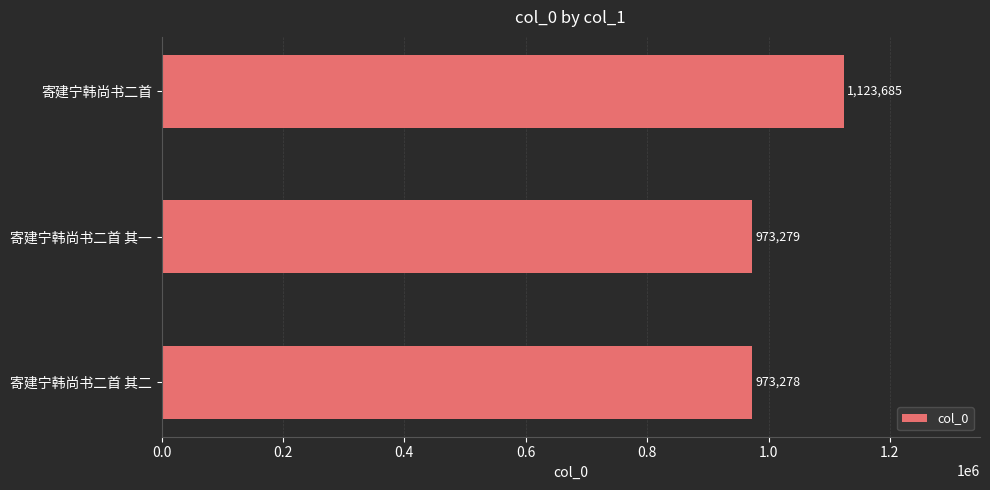

Which has a higher value, 寄建宁韩尚书二首 其二 or 寄建宁韩尚书二首 其一?

寄建宁韩尚书二首 其一